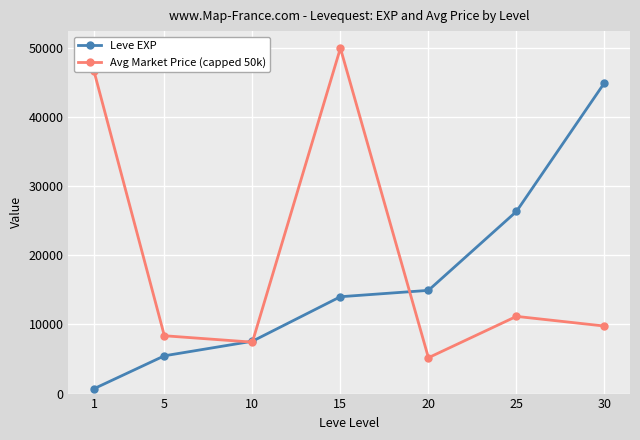

Reading left to right, list all the values displayed in this chart.

Leve EXP: 702	5468	7576	14020	14940	26363	44985
Avg Market Price (capped 50k): 46697	8372	7445	50000	5190	11175	9774